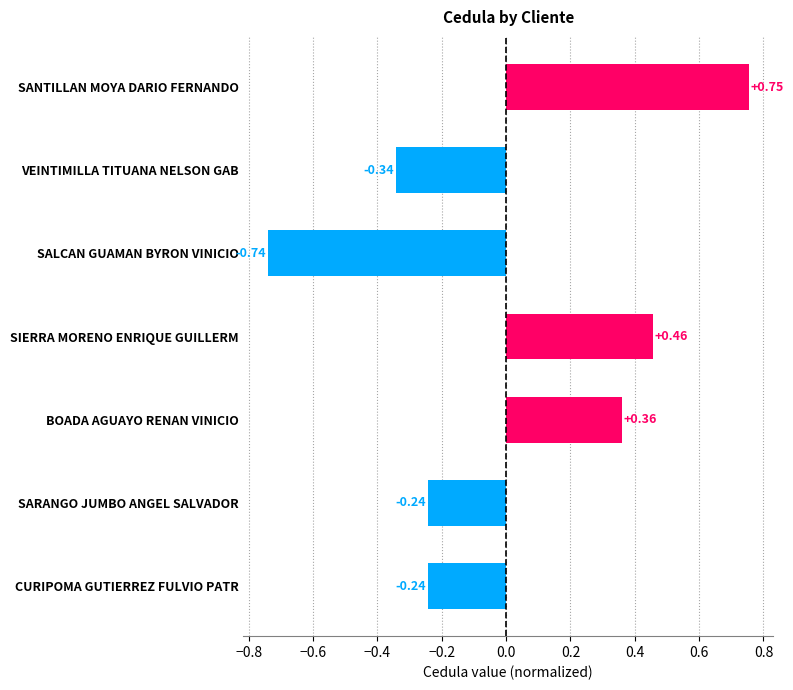

Count the number of categories in the chart.

7